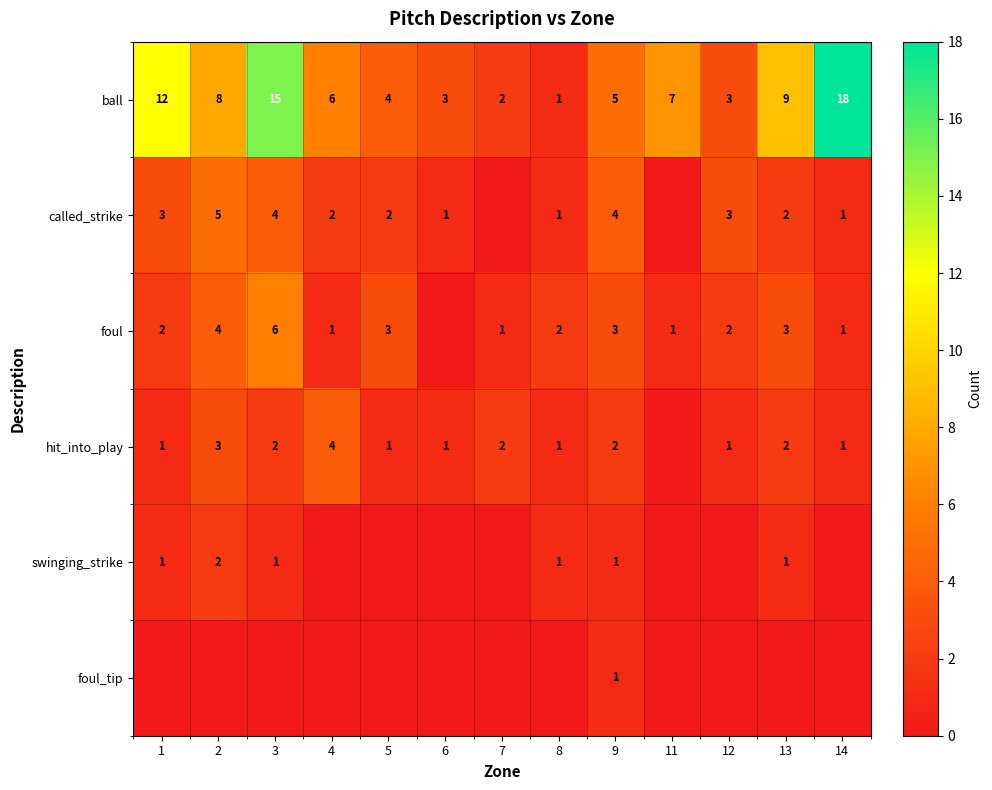

The value of ball at 13 is 15. True or false?

False